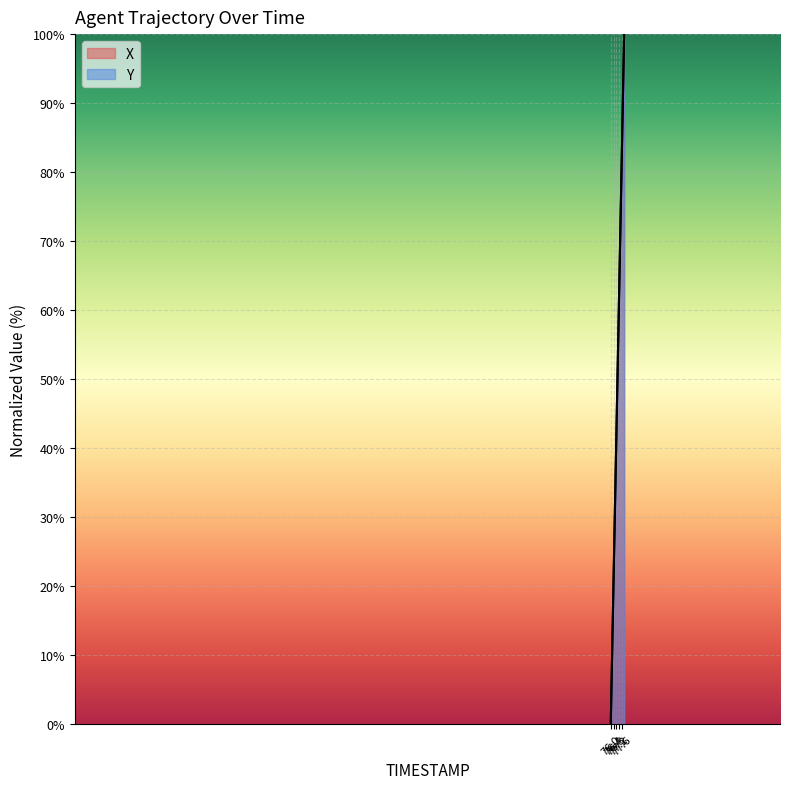

Which label corresponds to the smallest value in the chart?

76.0